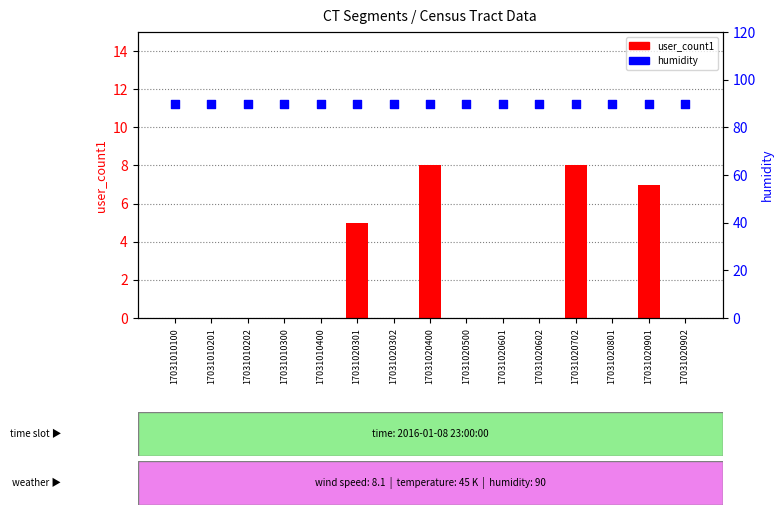

Which series contains the highest Y value?

humidity